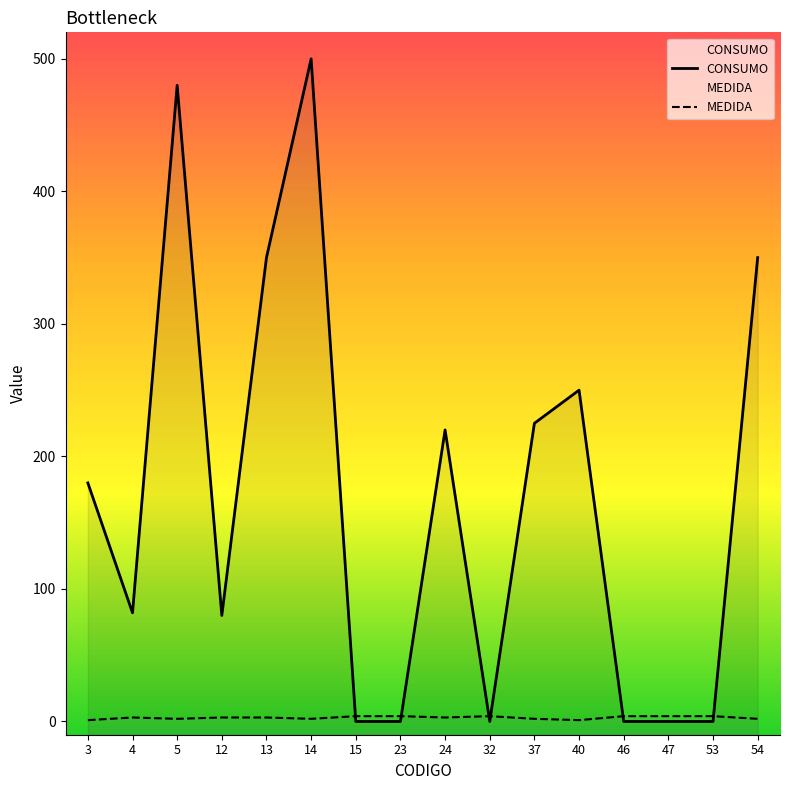

After their last crossing, which series has the higher values: MEDIDA or CONSUMO?

CONSUMO